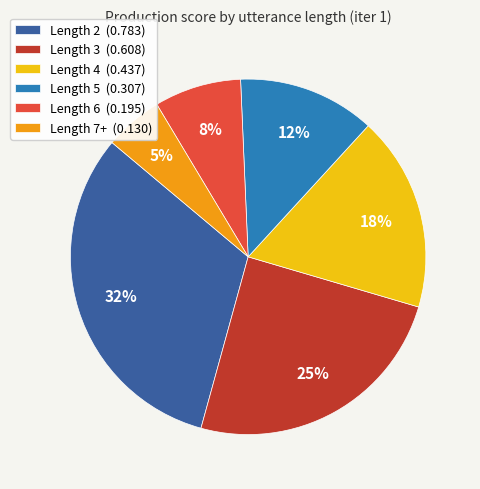

To the nearest percent, what is the difference between the largest and smallest slice percentages?

27%